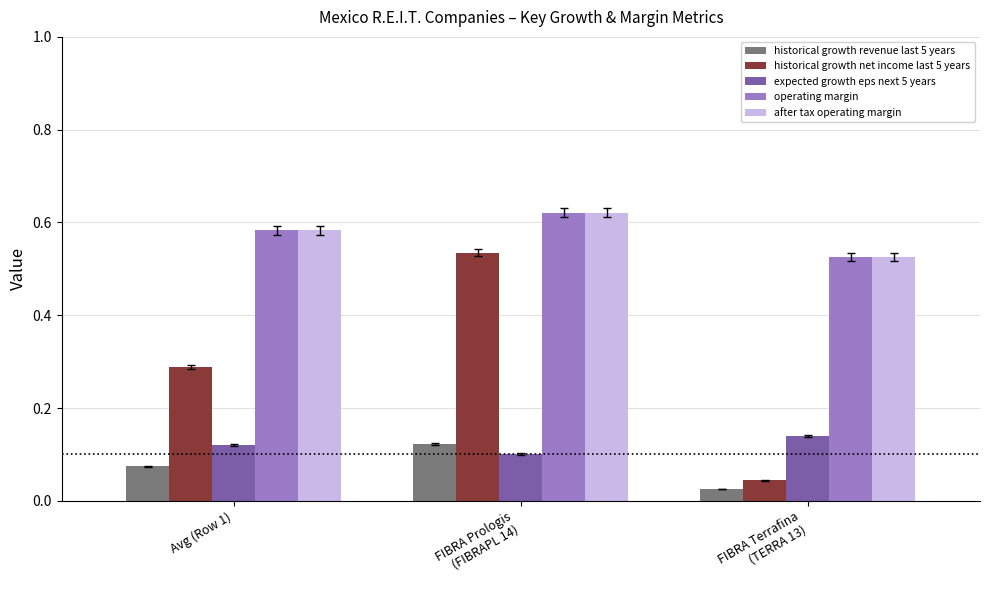

List the labels in order of after tax operating margin value, smallest first.

FIBRA Terrafina
(TERRA 13), Avg (Row 1), FIBRA Prologis
(FIBRAPL 14)